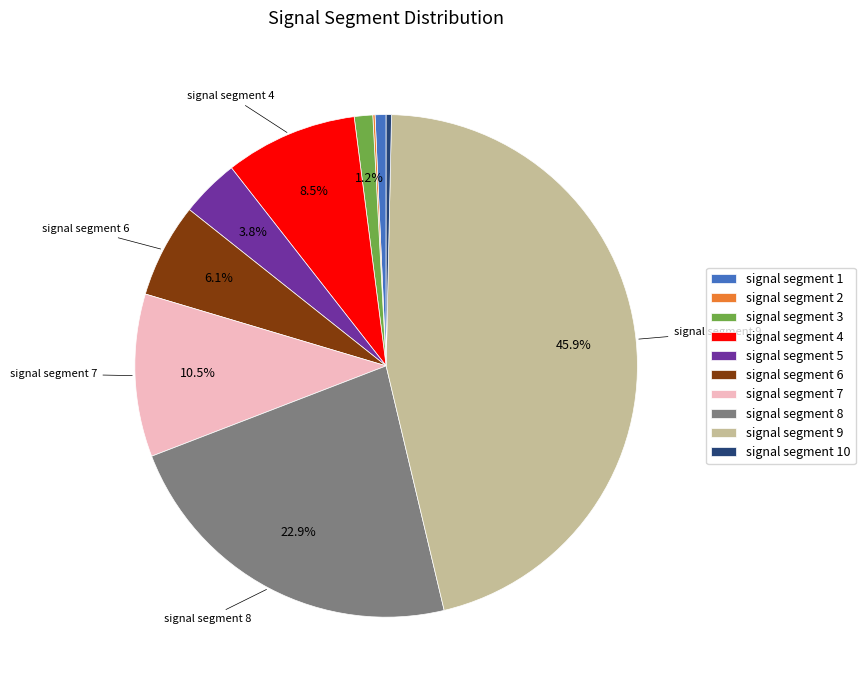

Combined, do signal segment 5 and signal segment 10 account for over 50%?

No